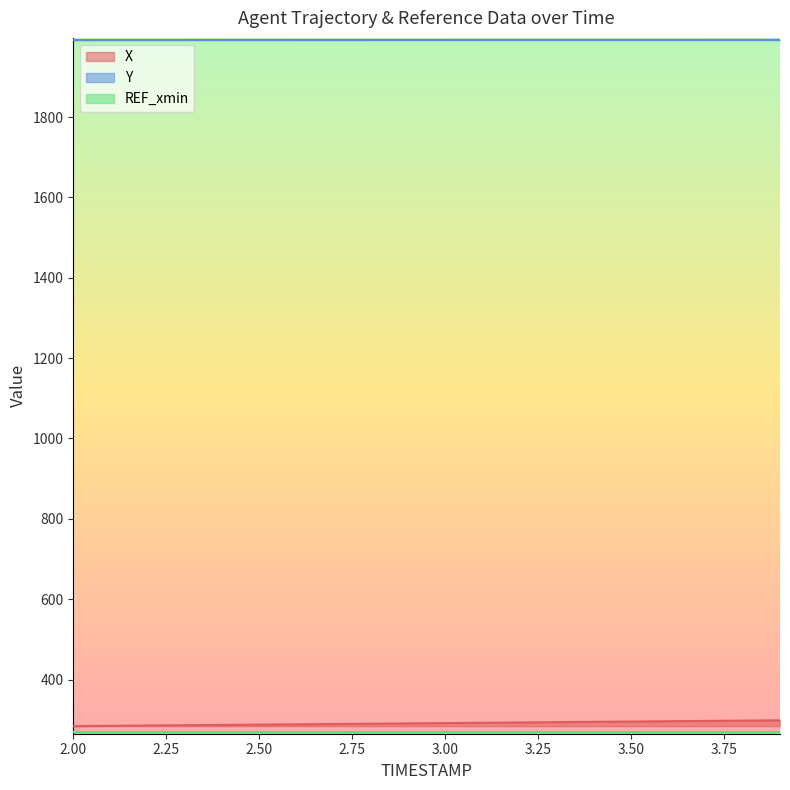

What is the value of the Y point at the 17th from the left?

1991.9